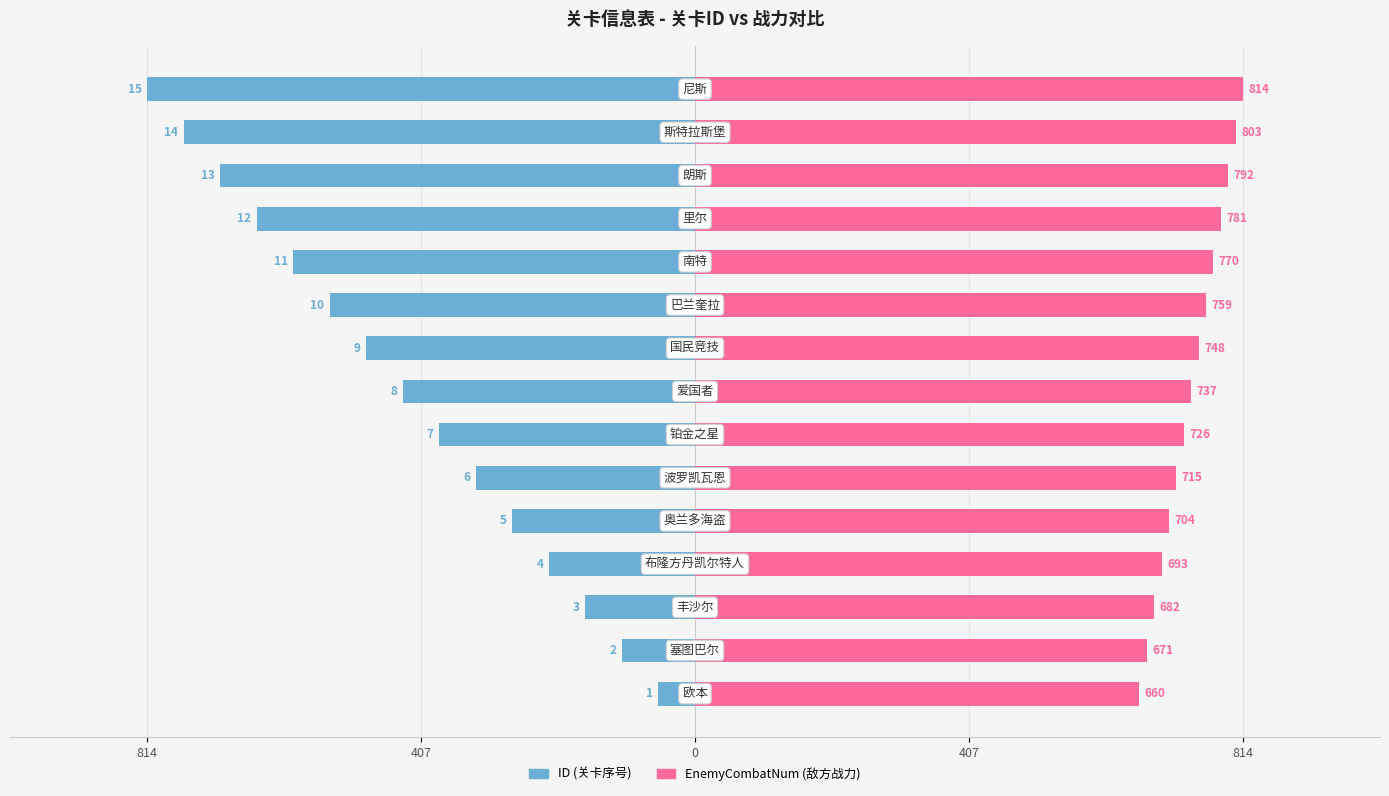

How many values in the EnemyCombatNum series exceed 737?

7